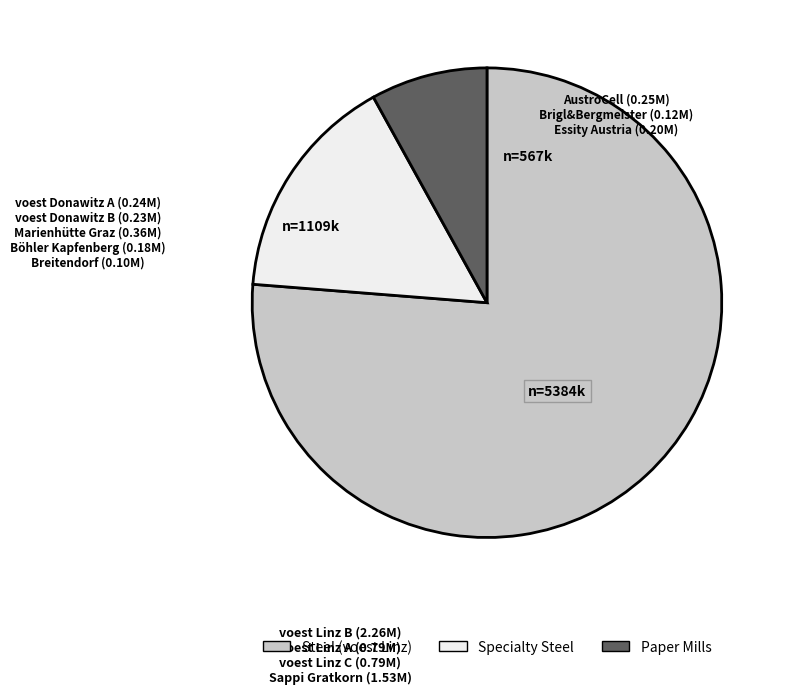

What is the smallest slice in the pie chart?

Paper Mills